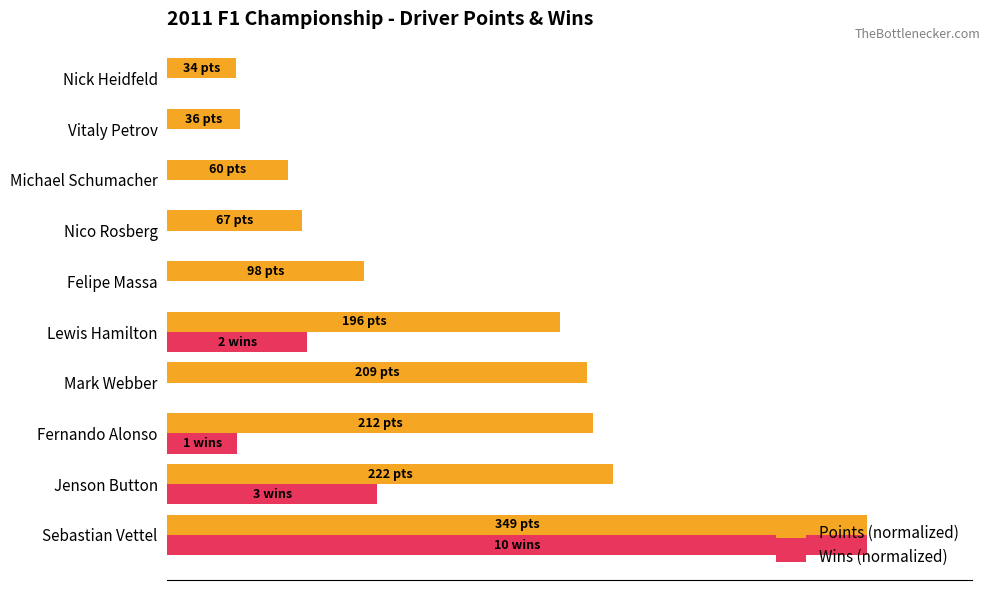

Rank the series by their maximum value, from lowest to highest.

Points (normalized), Wins (normalized)